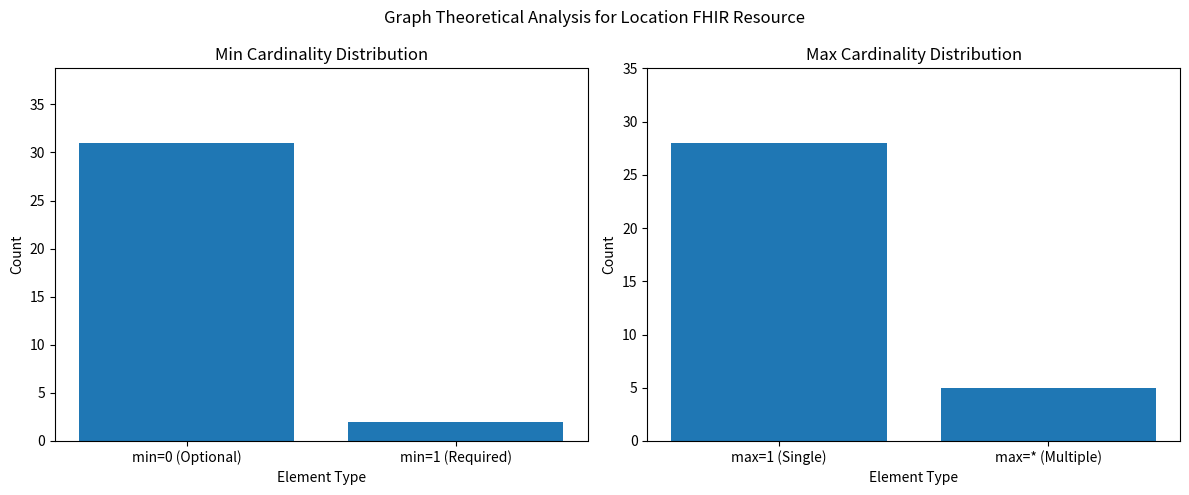

How many data points does each series have?

2